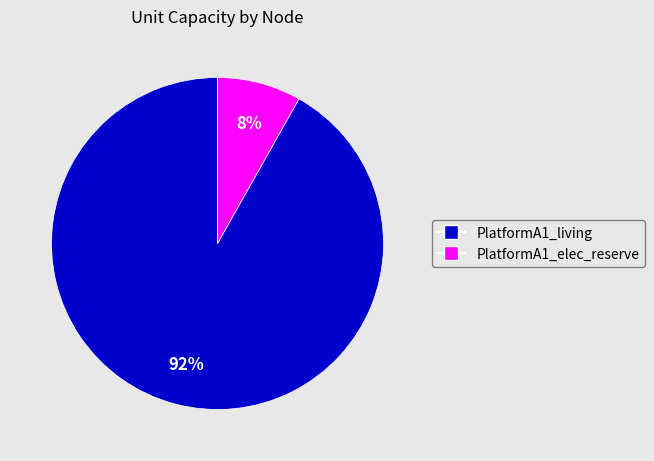

Is PlatformA1_elec_reserve the majority of the pie?

No